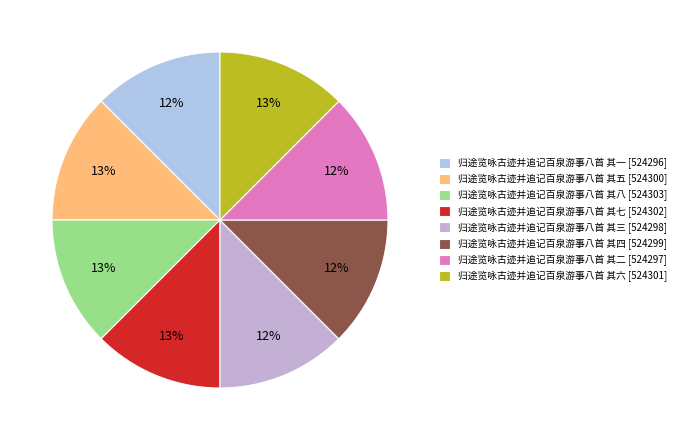

Do 归途览咏古迹并追记百泉游事八首 其七 and 归途览咏古迹并追记百泉游事八首 其六 together represent more than half of the pie?

No